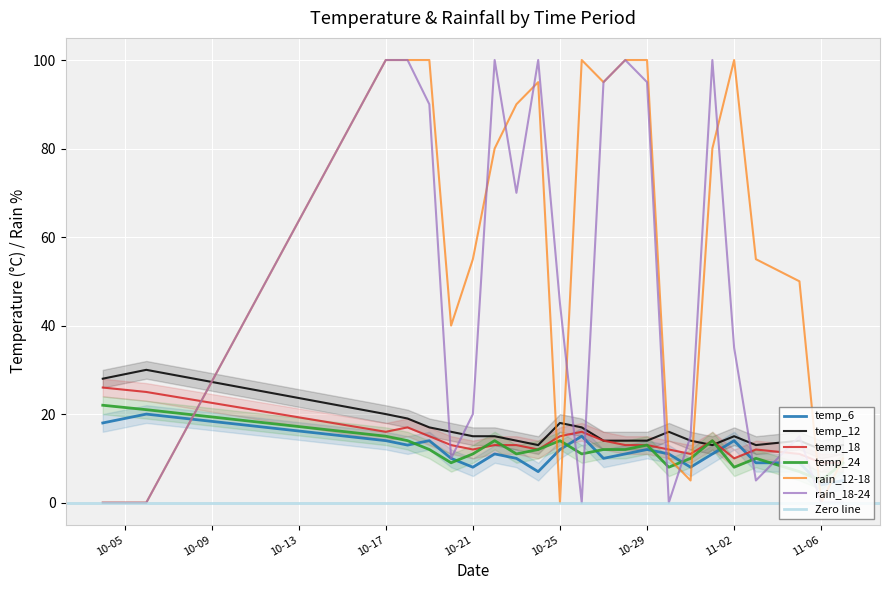

The value of temp_12 at 2023-11-03 is 13. True or false?

True